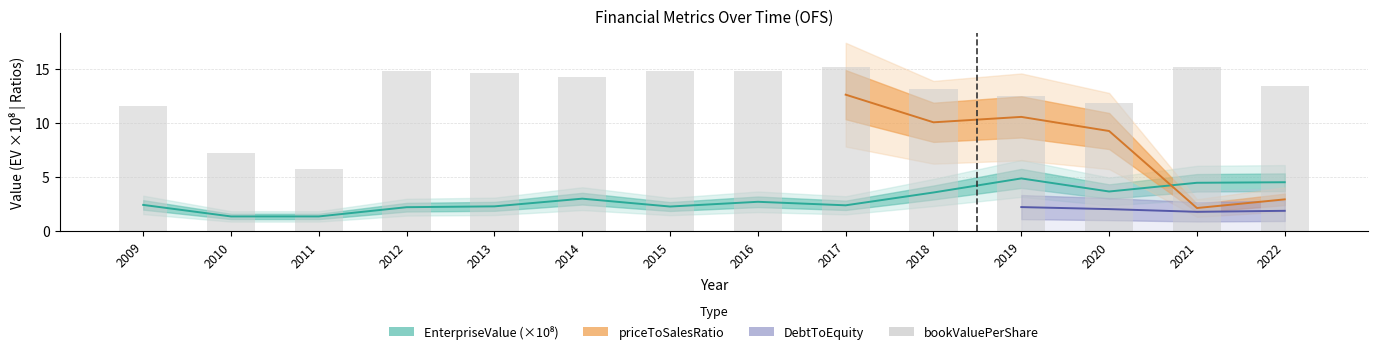

How many values are below 14?

7